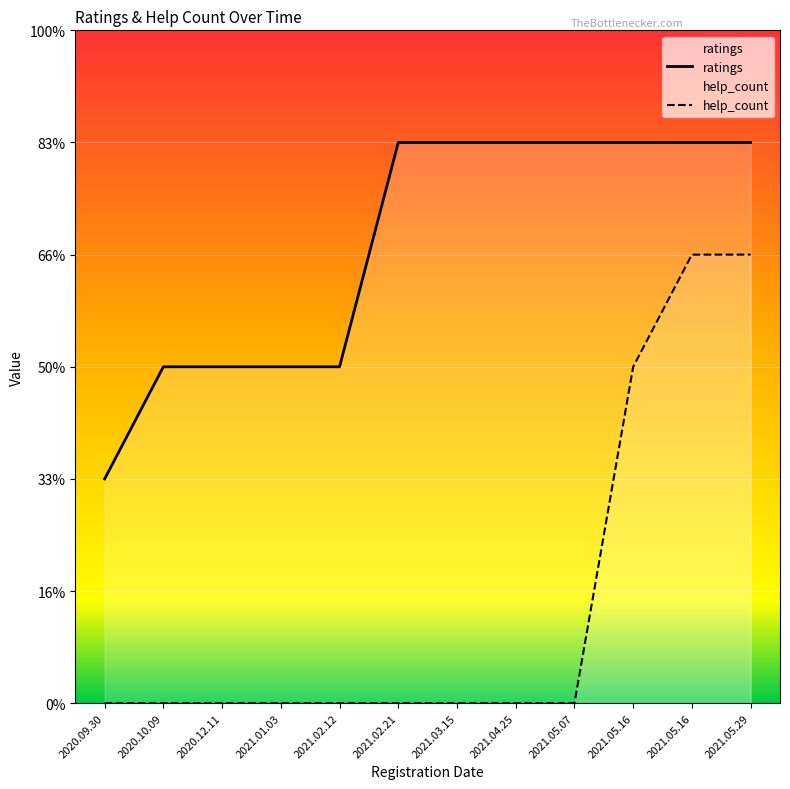

True or false: ratings has a value of 5 at 2021.02.21.

True